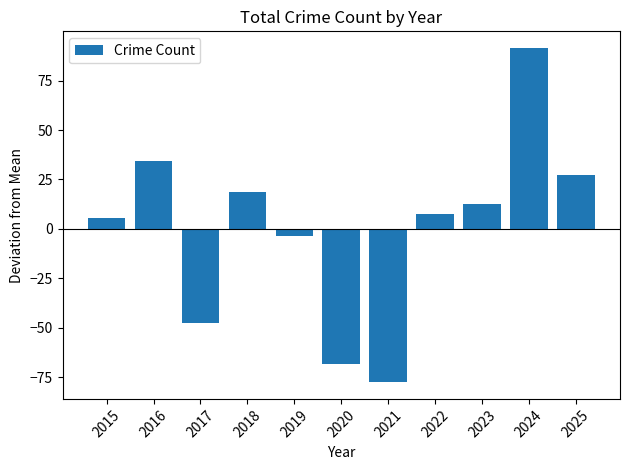

Which has a higher value, 2022 or 2019?

2022